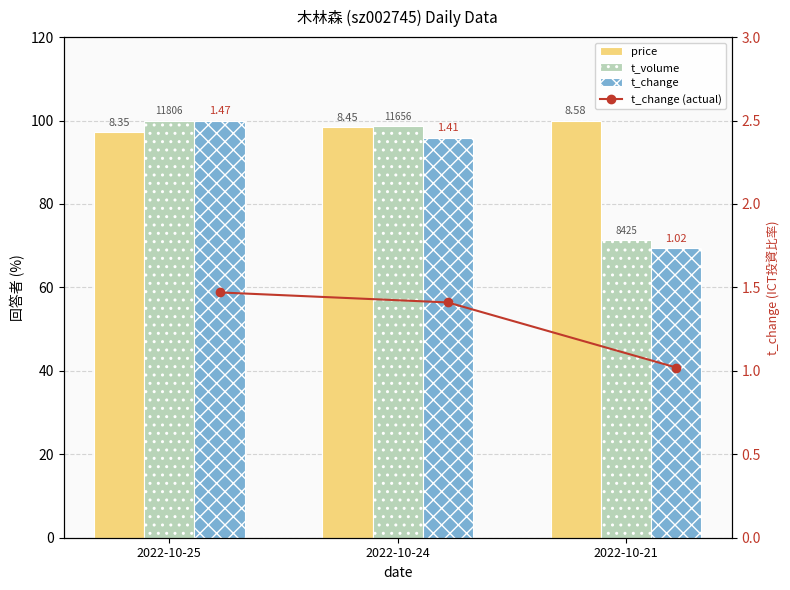

Are the bars horizontal?

No